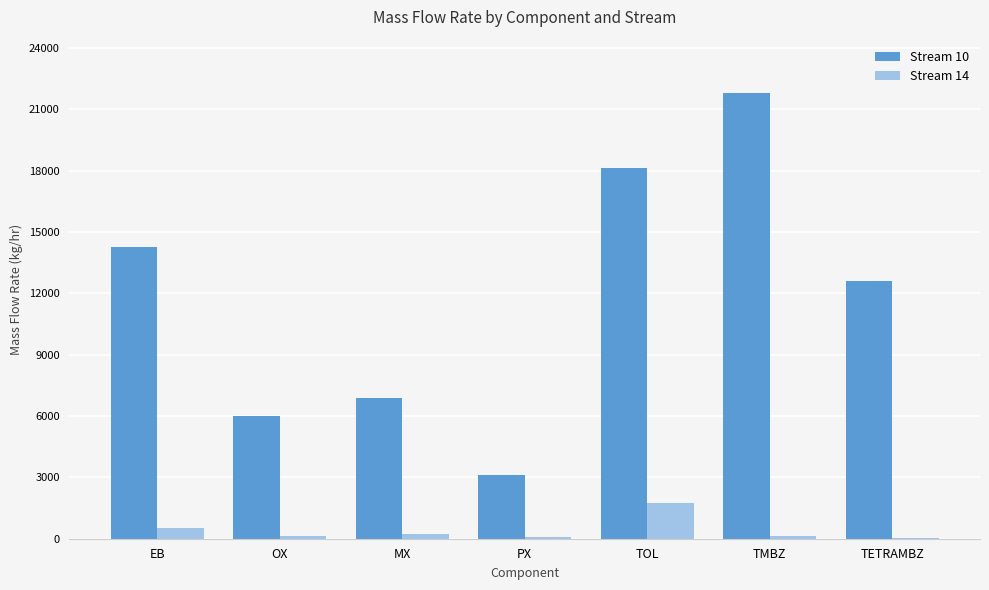

How many groups of bars are there?

7